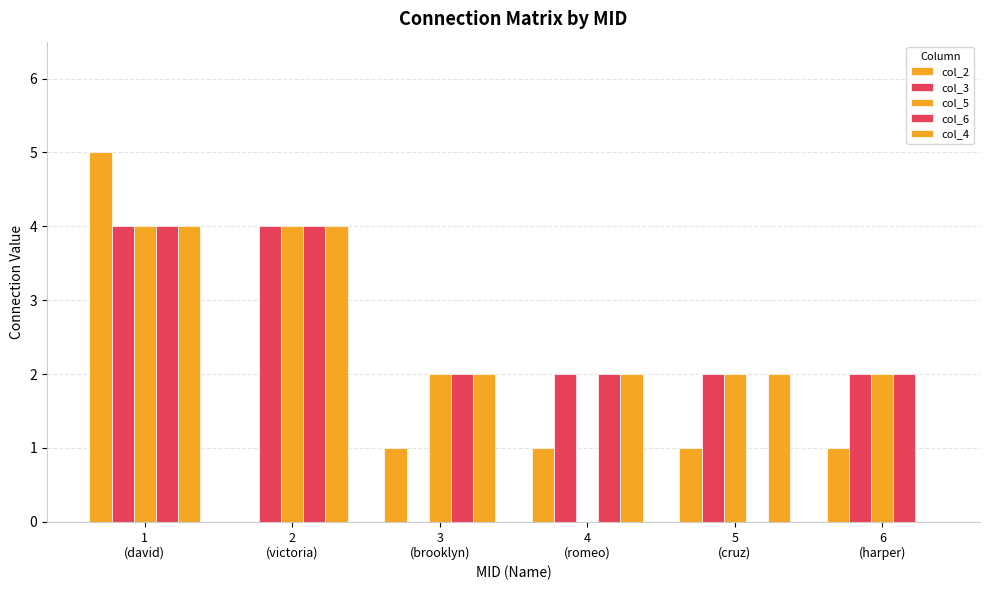

True or false: col_6 has a value of 2 at 6
(harper).

True